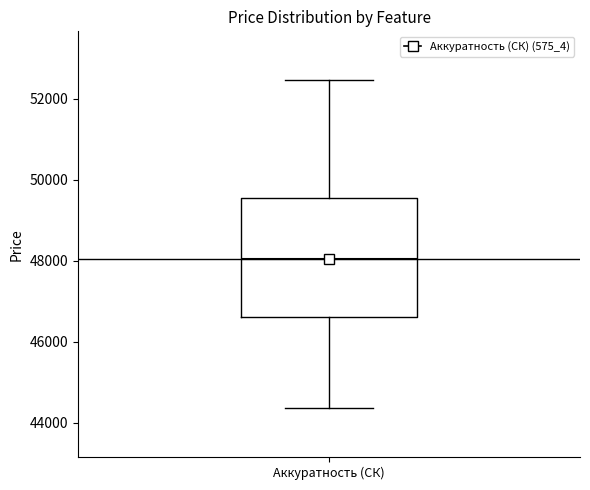

Where is the lower edge of the box for Аккуратность (СК) on the y-axis? The values are not printed on the chart, so give them approximately, as read against the axis.

46600